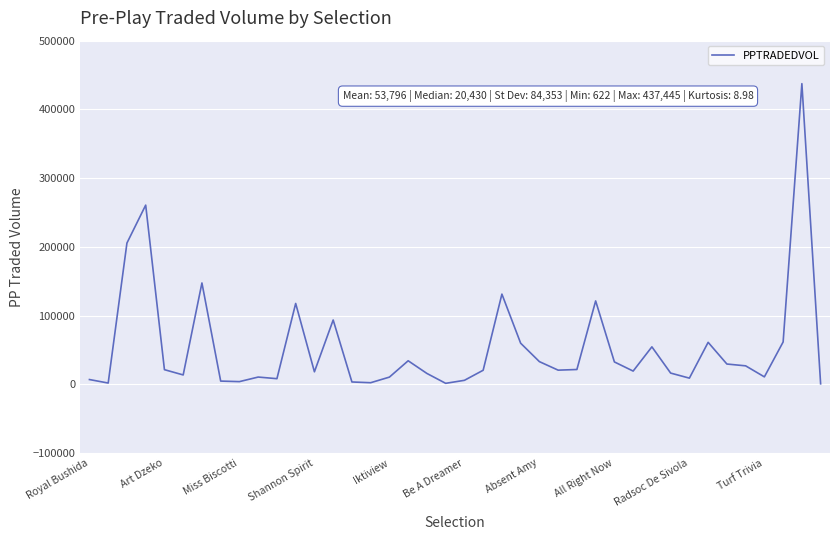

What is the difference between the maximum and minimum values?

436822.8